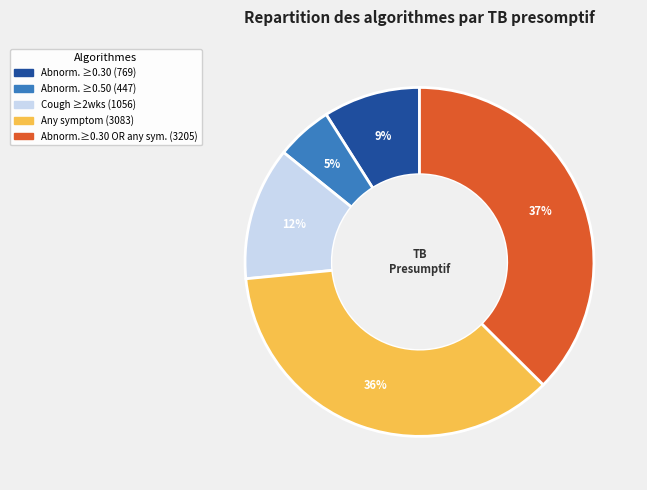

To the nearest percent, what is the difference between the largest and smallest slice percentages?

32%